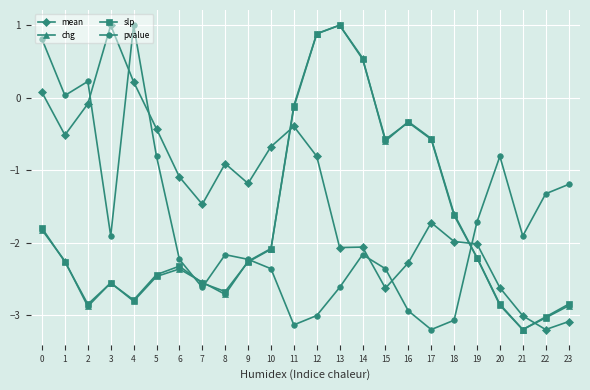

Which series ends up on top after the final intersection of mean and chg?

chg